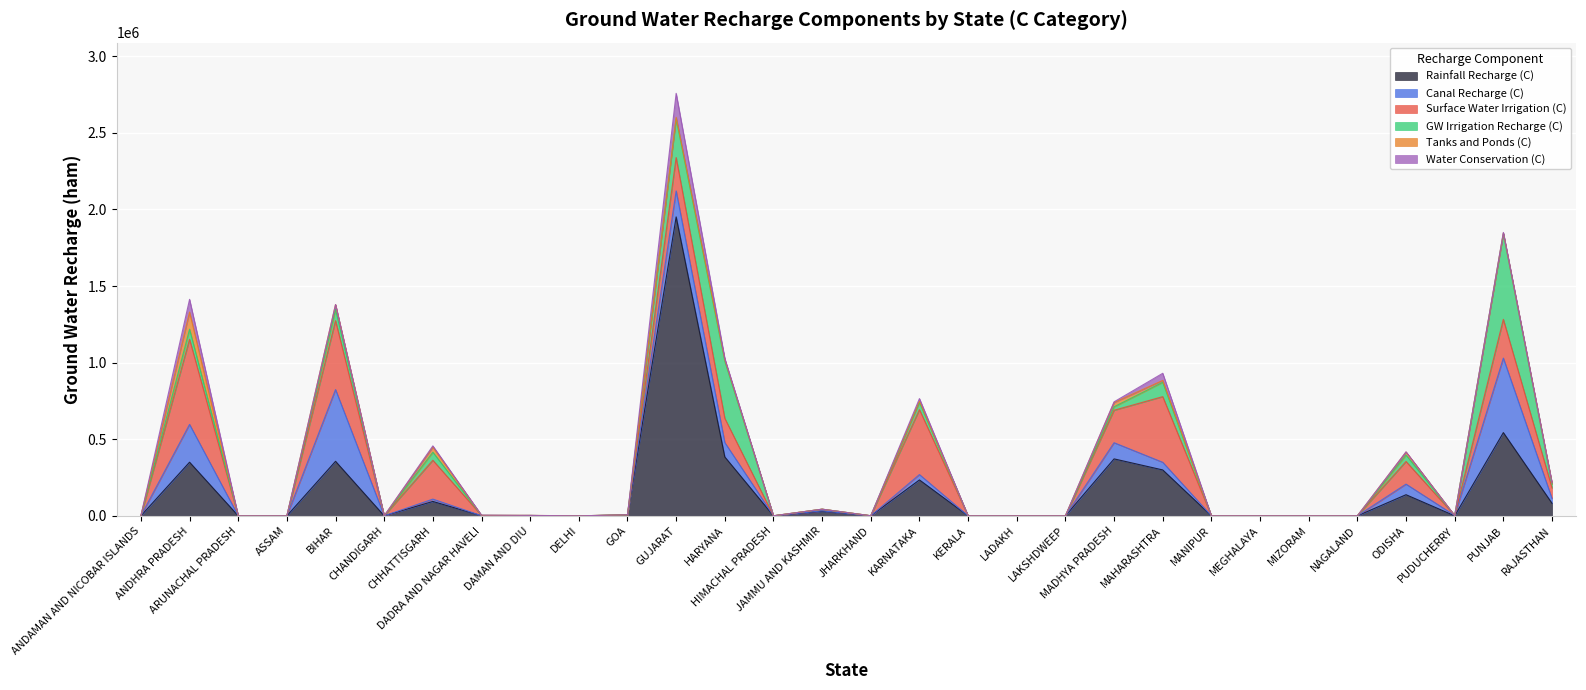

Reading left to right, transcribe all the data shown in this chart.

Rainfall Recharge (C): ANDAMAN AND NICOBAR ISLANDS=0.0	ANDHRA PRADESH=349939.1	ARUNACHAL PRADESH=0.0	ASSAM=0.0	BIHAR=355807.5	CHANDIGARH=0.0	CHHATTISGARH=93861.1	DADRA AND NAGAR HAVELI=537.3	DAMAN AND DIU=2018.8	DELHI=0.0	GOA=4449.4	GUJARAT=1951131.8	HARYANA=384282.6	HIMACHAL PRADESH=0.0	JAMMU AND KASHMIR=29665.8	JHARKHAND=0.0	KARNATAKA=234247.5	KERALA=0.0	LADAKH=0.0	LAKSHDWEEP=0.0	MADHYA PRADESH=371631.3	MAHARASHTRA=299542.0	MANIPUR=0.0	MEGHALAYA=0.0	MIZORAM=0.0	NAGALAND=0.0	ODISHA=137764.3	PUDUCHERRY=0.0	PUNJAB=543199.4	RAJASTHAN=81717.7
Canal Recharge (C): ANDAMAN AND NICOBAR ISLANDS=0.0	ANDHRA PRADESH=246680.1	ARUNACHAL PRADESH=0.0	ASSAM=0.0	BIHAR=468247.5	CHANDIGARH=0.0	CHHATTISGARH=15169.5	DADRA AND NAGAR HAVELI=47.0	DAMAN AND DIU=12.3	DELHI=0.0	GOA=746.4	GUJARAT=169509.0	HARYANA=93539.3	HIMACHAL PRADESH=0.0	JAMMU AND KASHMIR=2791.5	JHARKHAND=0.0	KARNATAKA=34919.3	KERALA=0.0	LADAKH=0.0	LAKSHDWEEP=0.0	MADHYA PRADESH=105454.6	MAHARASHTRA=49791.1	MANIPUR=0.0	MEGHALAYA=0.0	MIZORAM=0.0	NAGALAND=0.0	ODISHA=69112.5	PUDUCHERRY=2285.4	PUNJAB=486094.2	RAJASTHAN=31260.1
Surface Water Irrigation (C): ANDAMAN AND NICOBAR ISLANDS=0.0	ANDHRA PRADESH=555739.8	ARUNACHAL PRADESH=0.0	ASSAM=0.0	BIHAR=449835.0	CHANDIGARH=0.0	CHHATTISGARH=253439.2	DADRA AND NAGAR HAVELI=2067.7	DAMAN AND DIU=0.0	DELHI=0.0	GOA=1048.5	GUJARAT=217928.0	HARYANA=158377.8	HIMACHAL PRADESH=229.1	JAMMU AND KASHMIR=10817.1	JHARKHAND=464.1	KARNATAKA=423754.7	KERALA=0.0	LADAKH=0.0	LAKSHDWEEP=0.0	MADHYA PRADESH=211927.7	MAHARASHTRA=428554.0	MANIPUR=0.0	MEGHALAYA=0.0	MIZORAM=0.0	NAGALAND=0.0	ODISHA=147744.5	PUDUCHERRY=0.0	PUNJAB=253132.4	RAJASTHAN=68680.3
GW Irrigation Recharge (C): ANDAMAN AND NICOBAR ISLANDS=0.0	ANDHRA PRADESH=65893.3	ARUNACHAL PRADESH=0.0	ASSAM=0.0	BIHAR=73145.7	CHANDIGARH=0.0	CHHATTISGARH=52525.7	DADRA AND NAGAR HAVELI=53.7	DAMAN AND DIU=74.6	DELHI=0.0	GOA=0.0	GUJARAT=251972.7	HARYANA=372190.8	HIMACHAL PRADESH=0.0	JAMMU AND KASHMIR=0.0	JHARKHAND=0.0	KARNATAKA=47745.8	KERALA=0.0	LADAKH=0.0	LAKSHDWEEP=0.0	MADHYA PRADESH=22784.6	MAHARASHTRA=93904.8	MANIPUR=0.0	MEGHALAYA=0.0	MIZORAM=0.0	NAGALAND=0.0	ODISHA=41990.0	PUDUCHERRY=0.0	PUNJAB=558777.1	RAJASTHAN=25520.6
Tanks and Ponds (C): ANDAMAN AND NICOBAR ISLANDS=188.5	ANDHRA PRADESH=111545.1	ARUNACHAL PRADESH=0.0	ASSAM=0.0	BIHAR=32020.9	CHANDIGARH=0.0	CHHATTISGARH=34085.0	DADRA AND NAGAR HAVELI=61.6	DAMAN AND DIU=605.8	DELHI=0.0	GOA=19.7	GUJARAT=10200.8	HARYANA=10618.1	HIMACHAL PRADESH=0.0	JAMMU AND KASHMIR=0.0	JHARKHAND=0.0	KARNATAKA=8897.8	KERALA=0.0	LADAKH=0.0	LAKSHDWEEP=0.0	MADHYA PRADESH=27894.7	MAHARASHTRA=11959.3	MANIPUR=0.0	MEGHALAYA=0.0	MIZORAM=0.0	NAGALAND=0.0	ODISHA=19940.8	PUDUCHERRY=0.0	PUNJAB=4782.7	RAJASTHAN=7359.6
Water Conservation (C): ANDAMAN AND NICOBAR ISLANDS=0.0	ANDHRA PRADESH=83097.0	ARUNACHAL PRADESH=0.0	ASSAM=0.0	BIHAR=0.0	CHANDIGARH=0.0	CHHATTISGARH=7435.7	DADRA AND NAGAR HAVELI=1898.0	DAMAN AND DIU=12.0	DELHI=0.0	GOA=352.2	GUJARAT=156913.5	HARYANA=8355.3	HIMACHAL PRADESH=0.0	JAMMU AND KASHMIR=0.0	JHARKHAND=0.0	KARNATAKA=15688.4	KERALA=0.0	LADAKH=0.0	LAKSHDWEEP=0.0	MADHYA PRADESH=4448.1	MAHARASHTRA=46603.9	MANIPUR=0.0	MEGHALAYA=0.0	MIZORAM=0.0	NAGALAND=0.0	ODISHA=1083.1	PUDUCHERRY=0.0	PUNJAB=3645.8	RAJASTHAN=1644.1